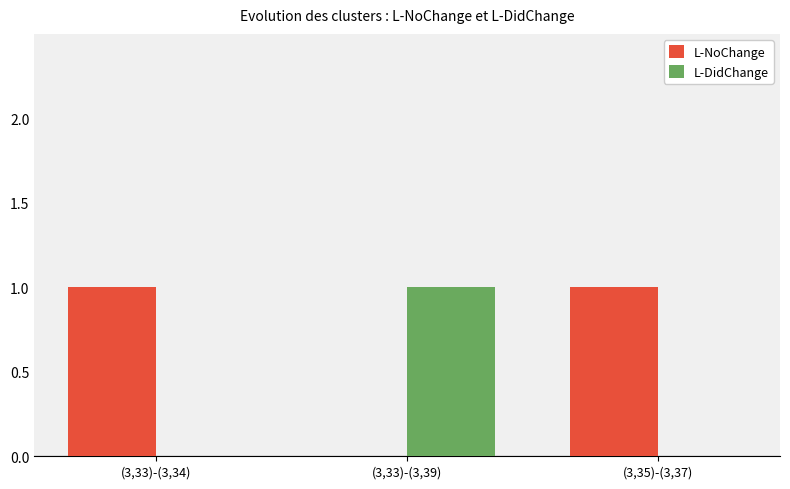

Reading left to right, transcribe all the data shown in this chart.

L-NoChange: (3,33)-(3,34)=1	(3,33)-(3,39)=0	(3,35)-(3,37)=1
L-DidChange: (3,33)-(3,34)=0	(3,33)-(3,39)=1	(3,35)-(3,37)=0